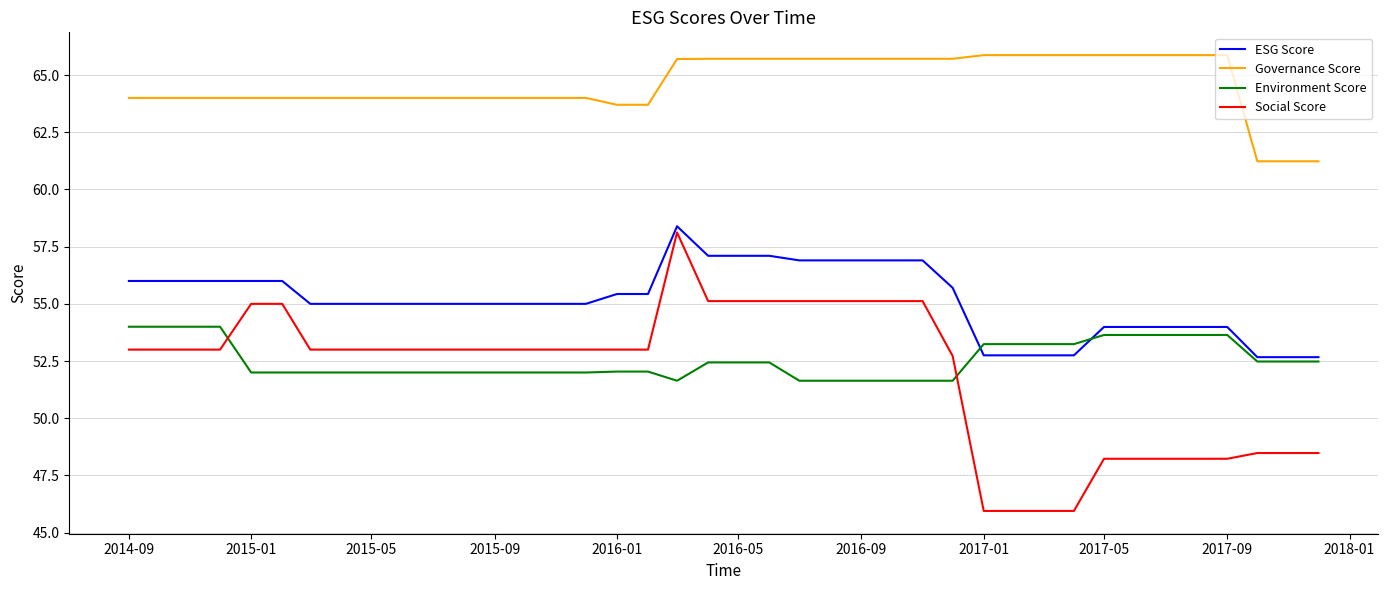

What is the average value of the Environment Score series?

52.5